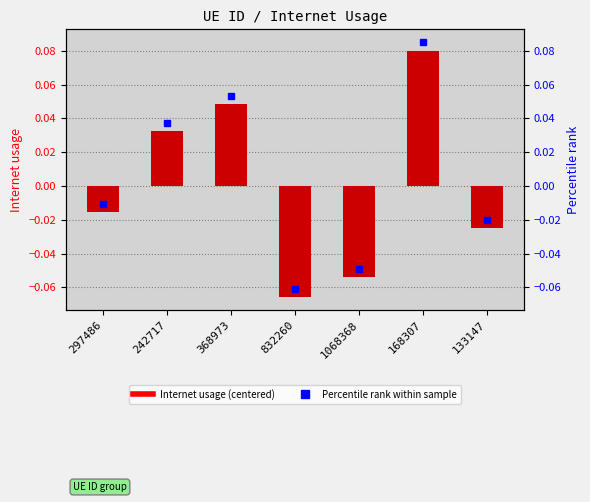

Between 1068368 and 832260, which is larger?

1068368